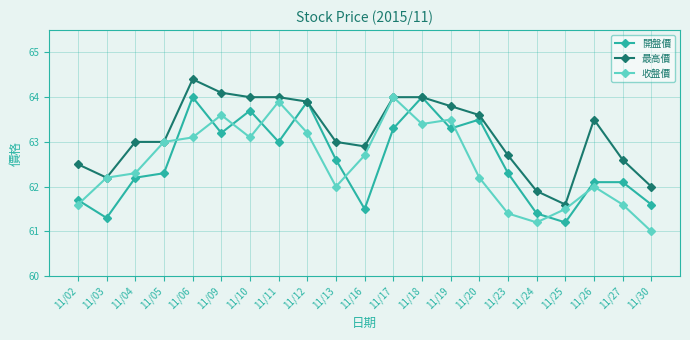

What is the average value of the 收盤價 series?

62.5